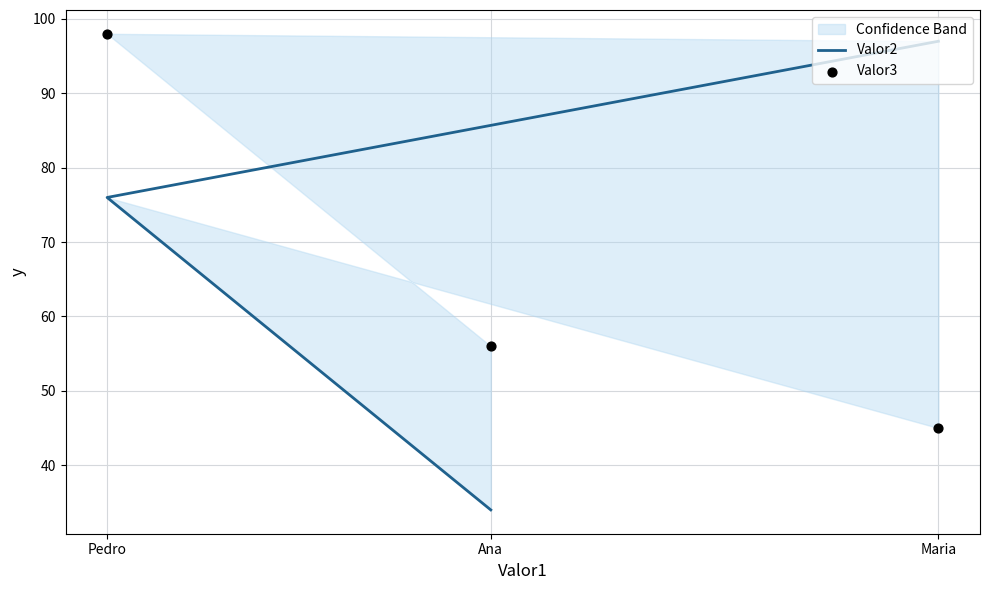

Which series has the largest Y range (max minus min)?

Valor2